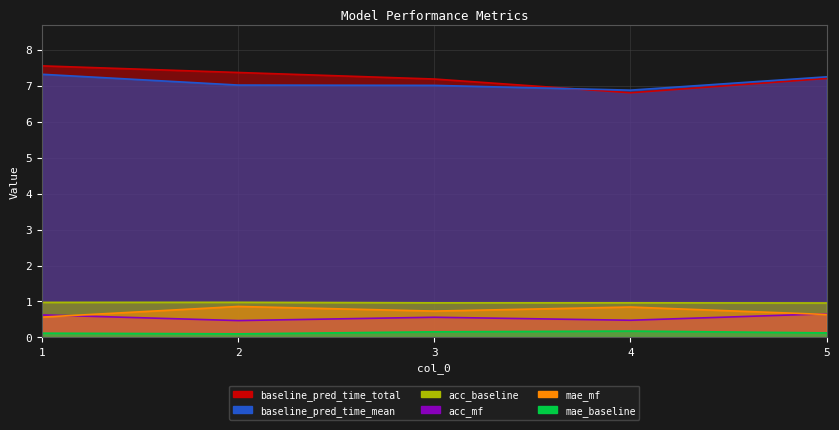

What is the highest value of the acc_baseline series?

1.0